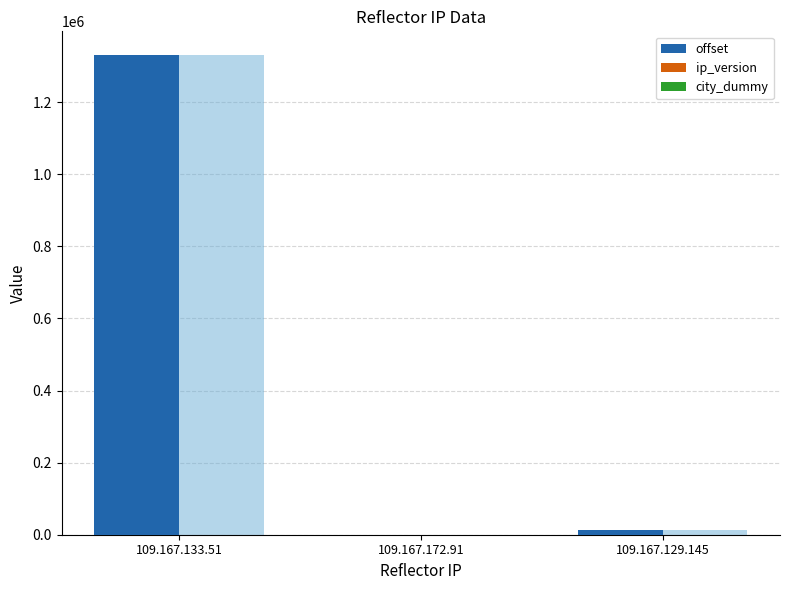

What is the difference between the maximum and minimum values in the offset series?

1329601